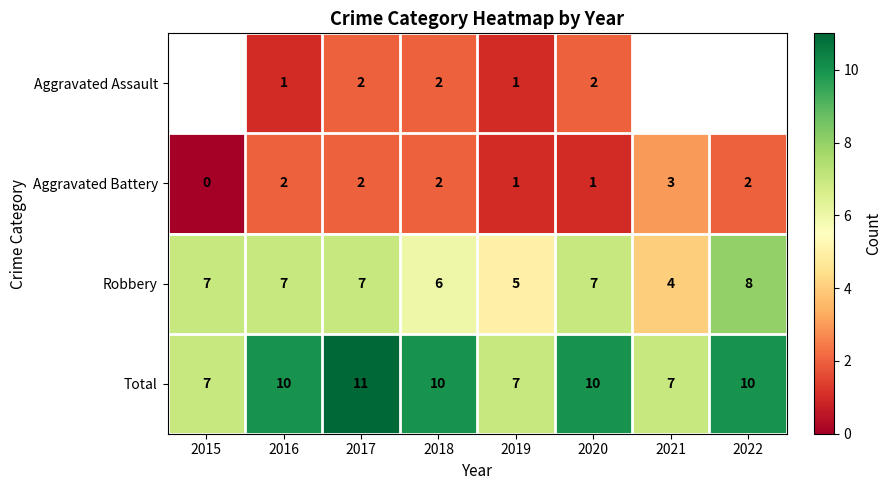

True or false: Total has a value of 10 at 2021.

False